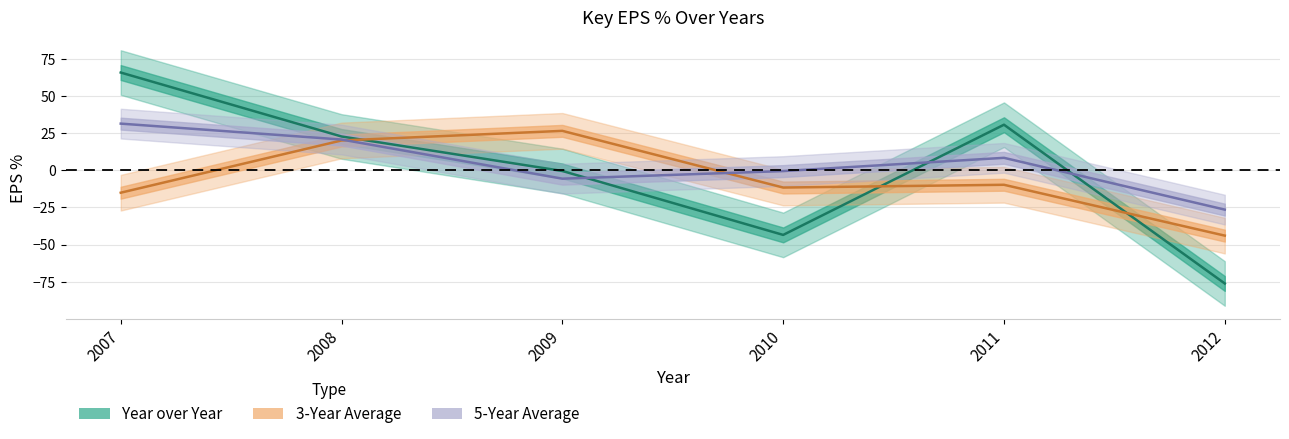

Which series has the widest spread of values?

Year over Year